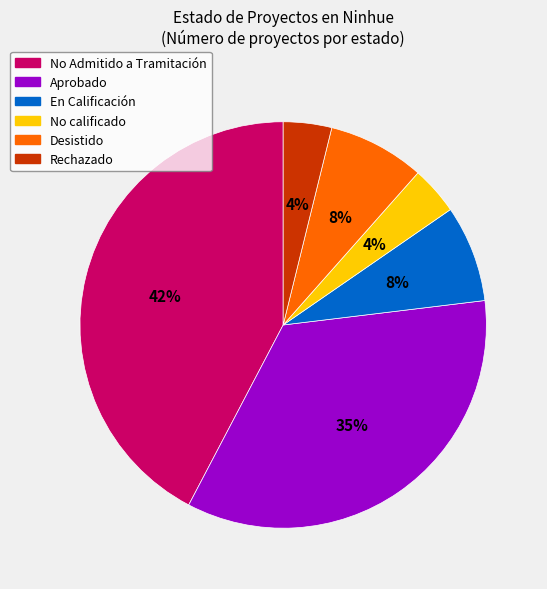

To the nearest percent, what is the average slice percentage?

17%